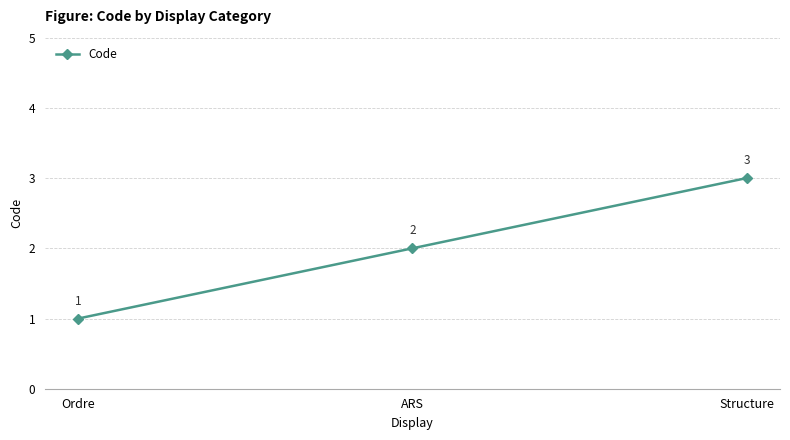

What is the change in value from Ordre to Structure?

+2